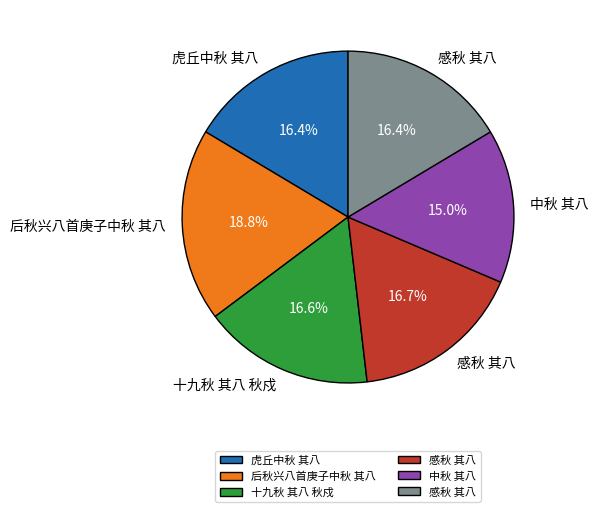

Count the number of slices in the pie.

6